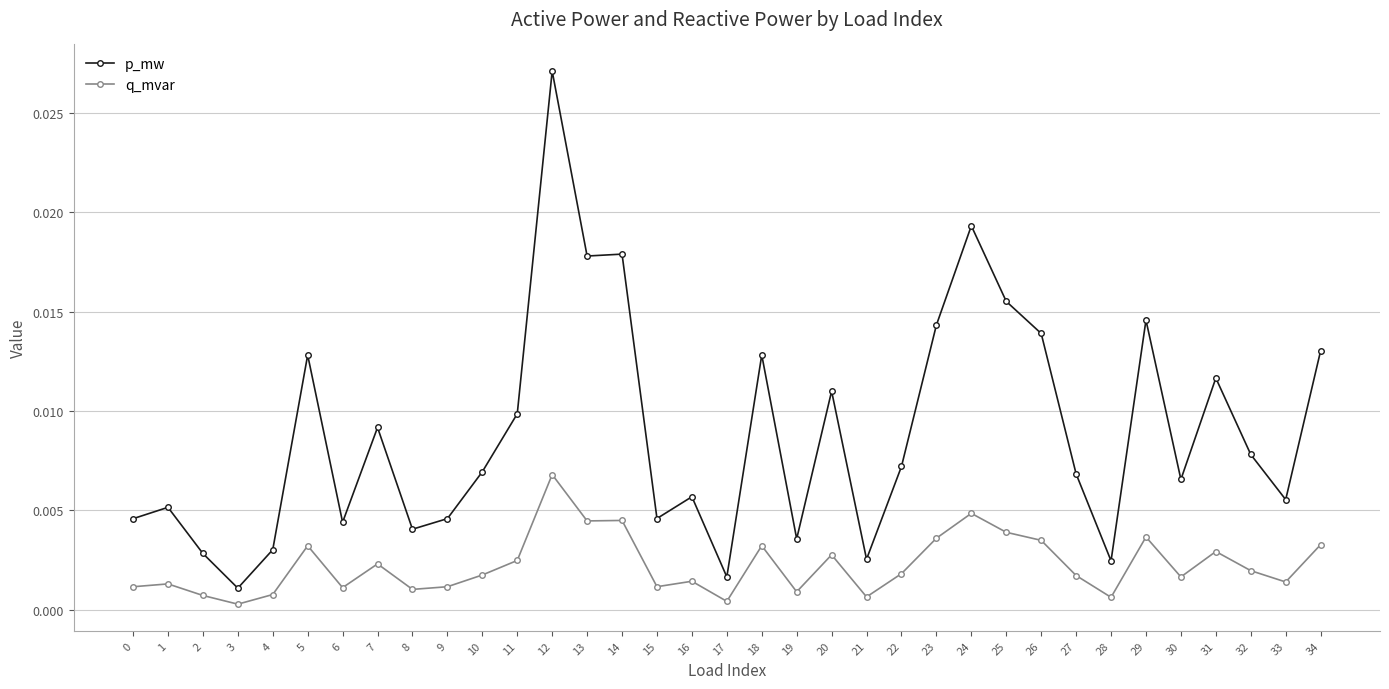

Is it true that q_mvar equals 0.0 at 17?

True